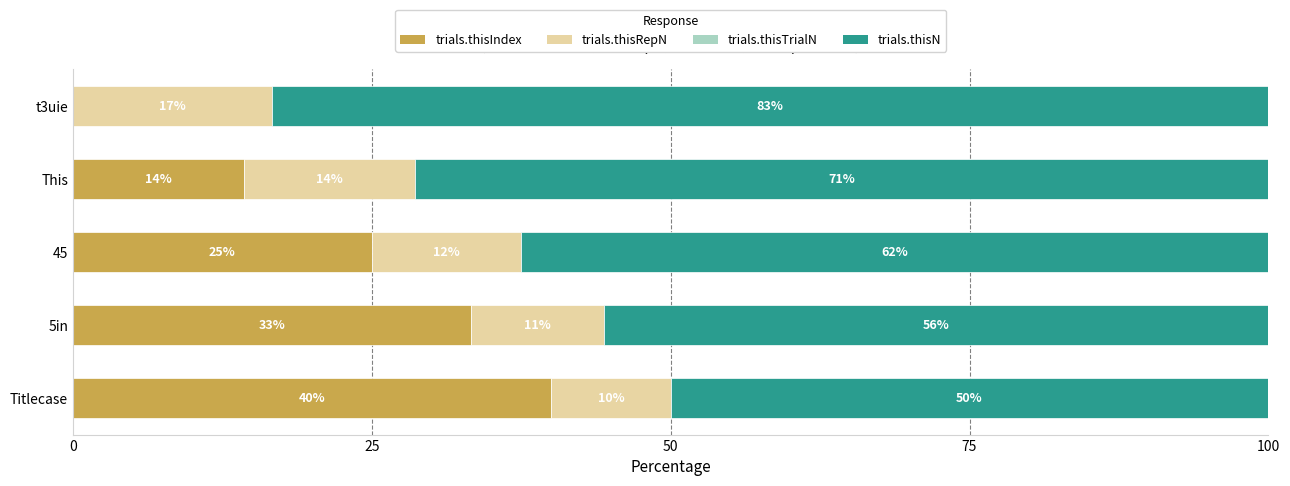

What are all the series names shown in the legend?

trials.thisIndex, trials.thisRepN, trials.thisTrialN, trials.thisN